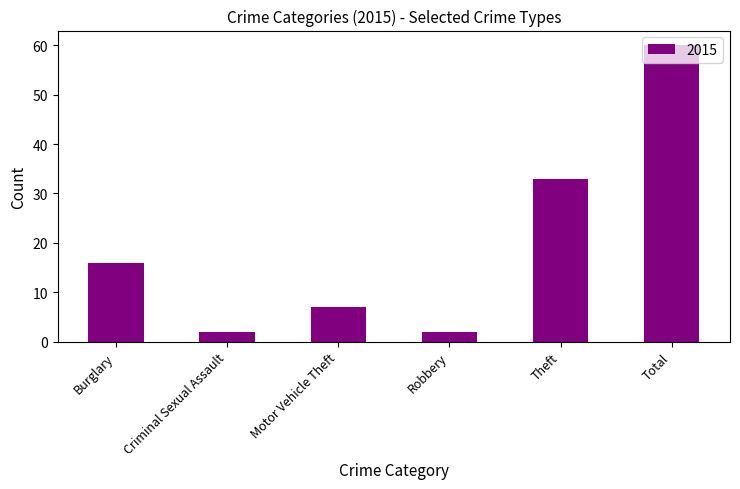

Between Robbery and Motor Vehicle Theft, which is larger?

Motor Vehicle Theft